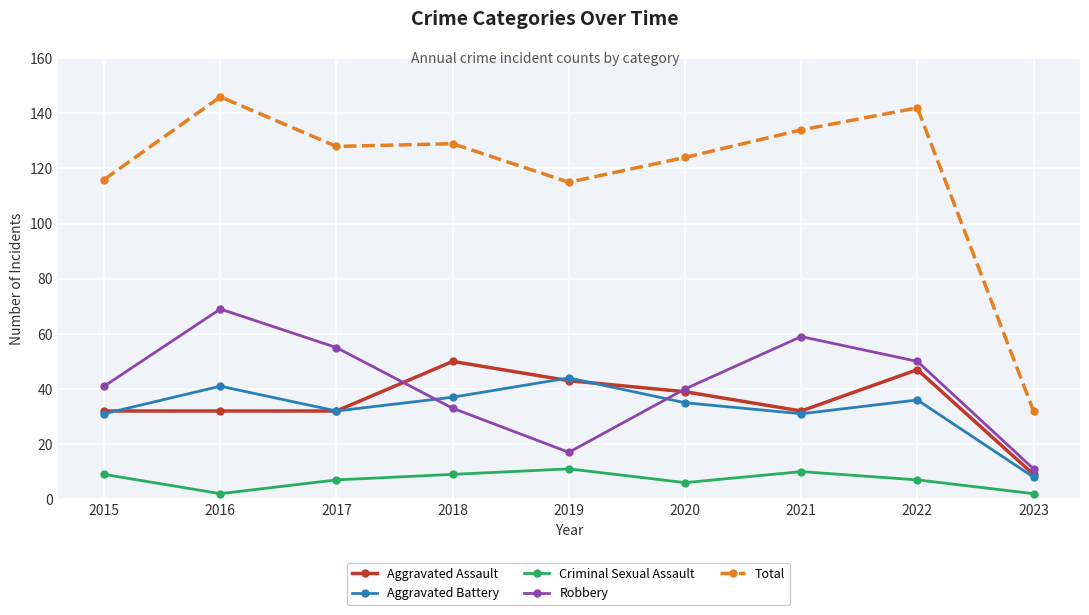

The value of Aggravated Assault at 2022 is 22. True or false?

False